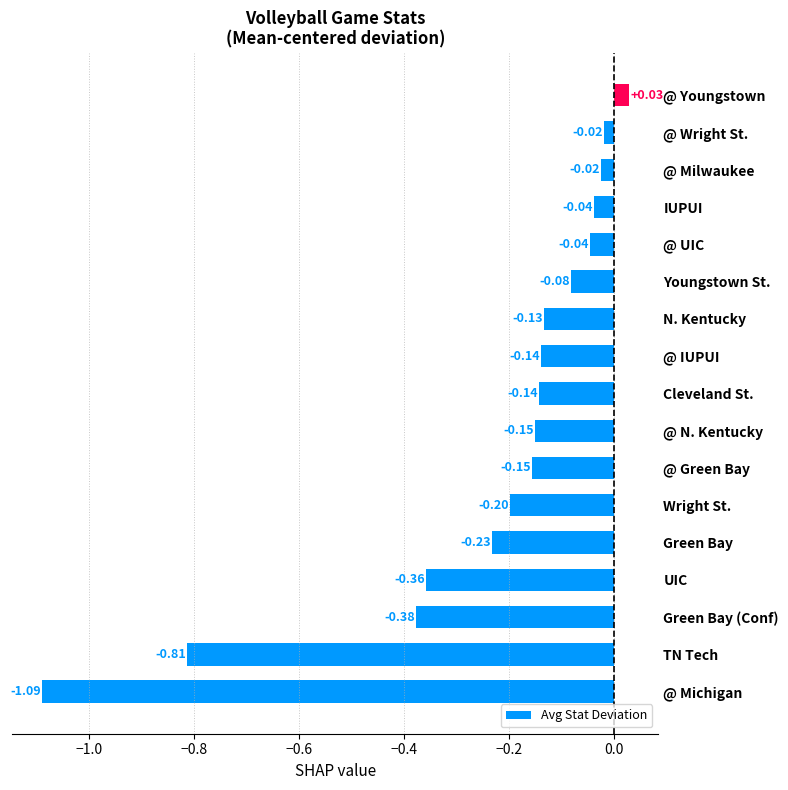

At which category does the chart reach its peak across all series?

@ Youngstown